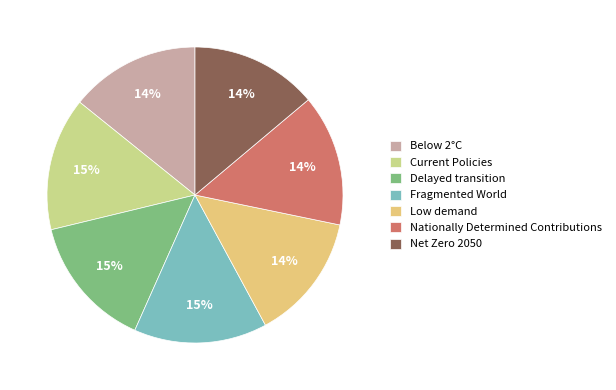

Between Below 2°C and Fragmented World, which is larger?

Fragmented World